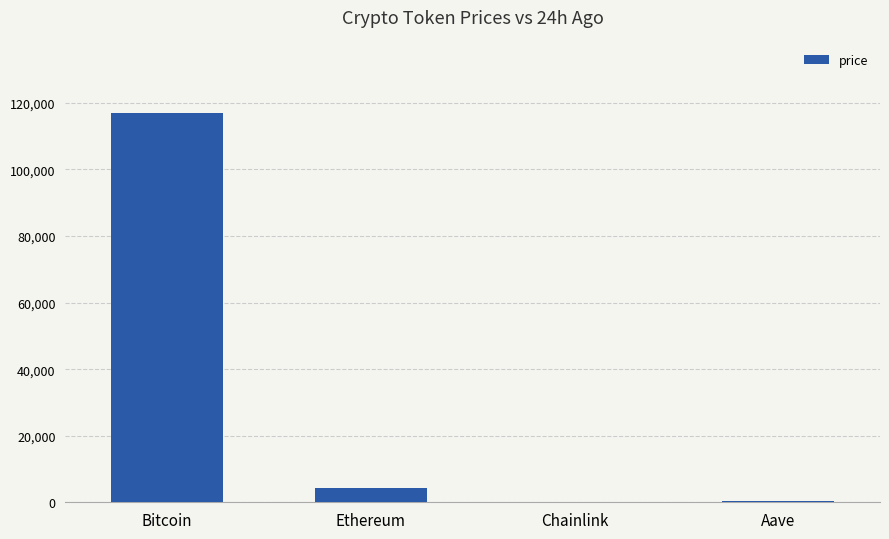

True or false: the data shows 286.5 at Aave.

True